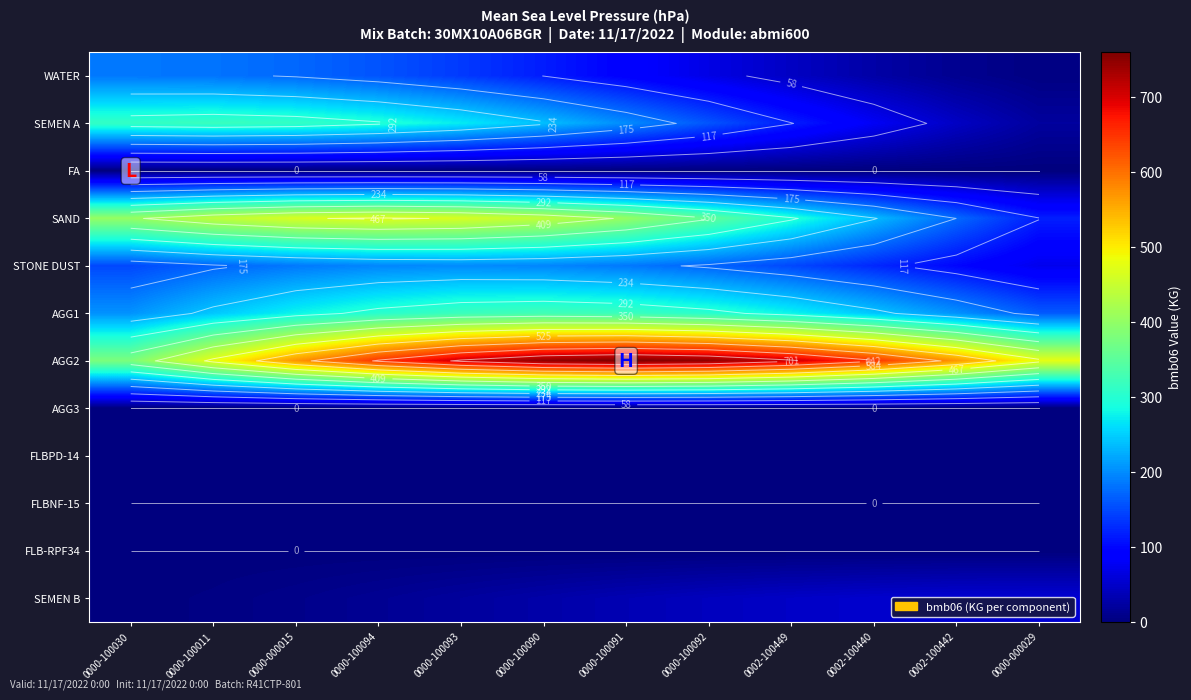

What is the maximum value shown in the chart?

759.0